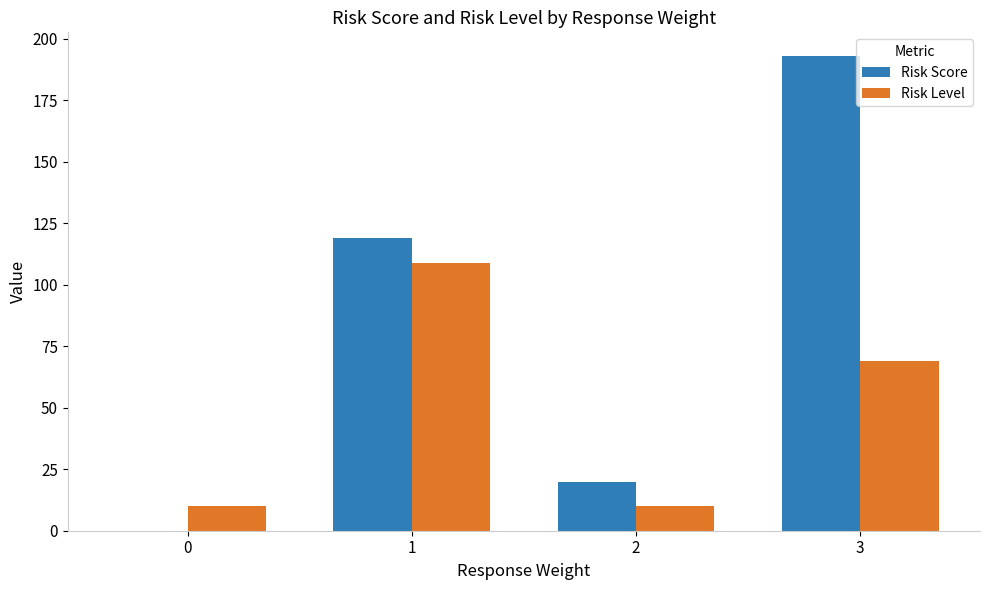

Does the chart contain stacked bars?

No